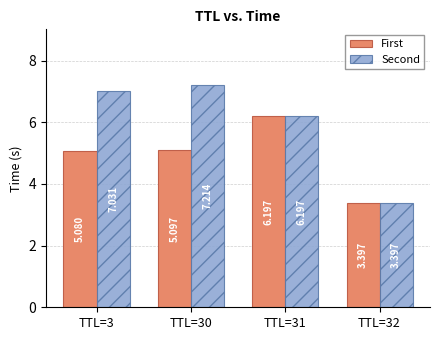

List the labels in order of First value, smallest first.

TTL=32, TTL=3, TTL=30, TTL=31